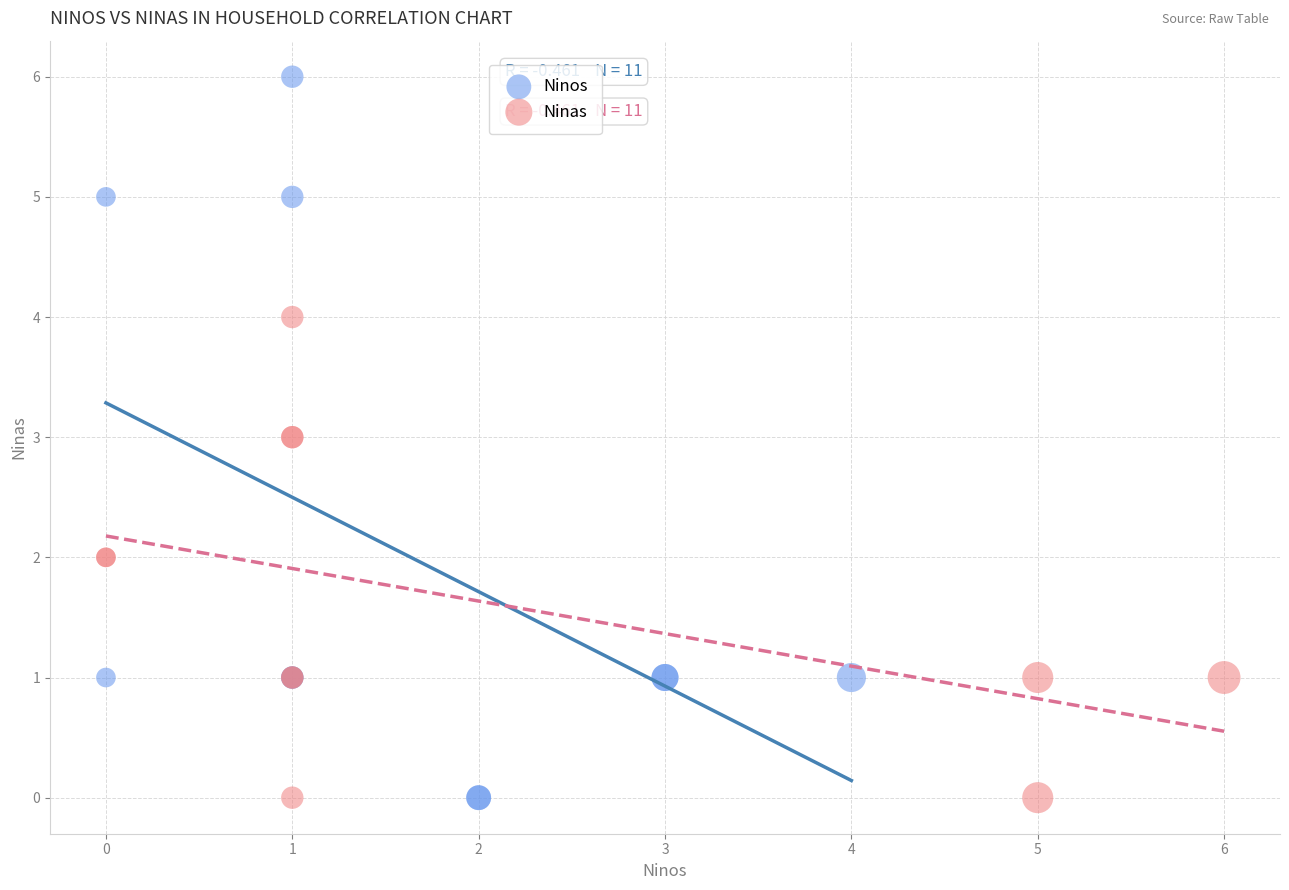

Which series has the largest Y range (max minus min)?

Ninos